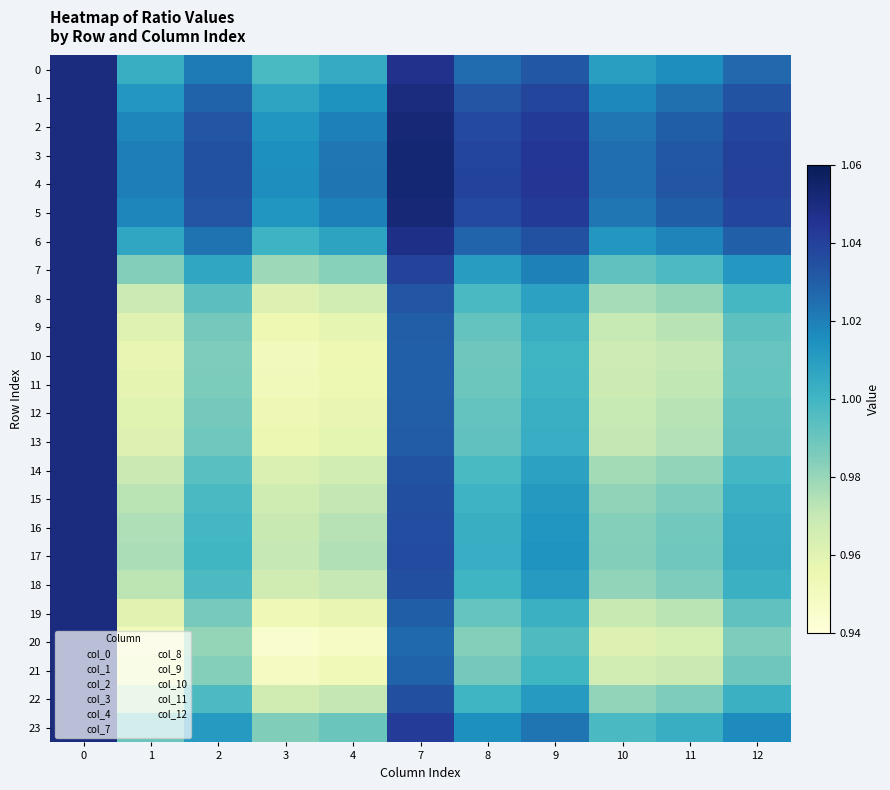

Which series changed the most between 3 and 10?

20